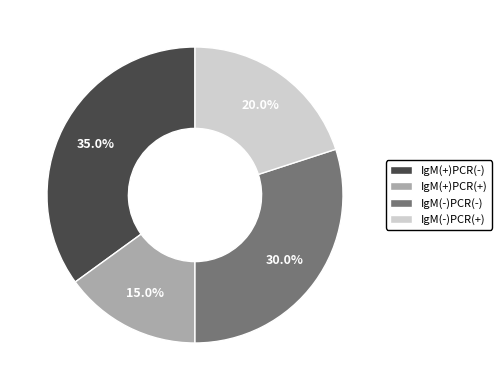

What portion of the pie excludes IgM(-)PCR(-)?

70.0%